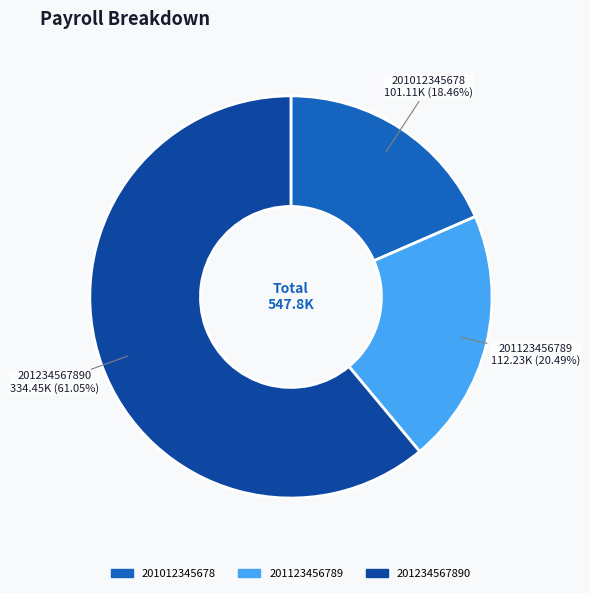

Count the number of slices in the pie.

3